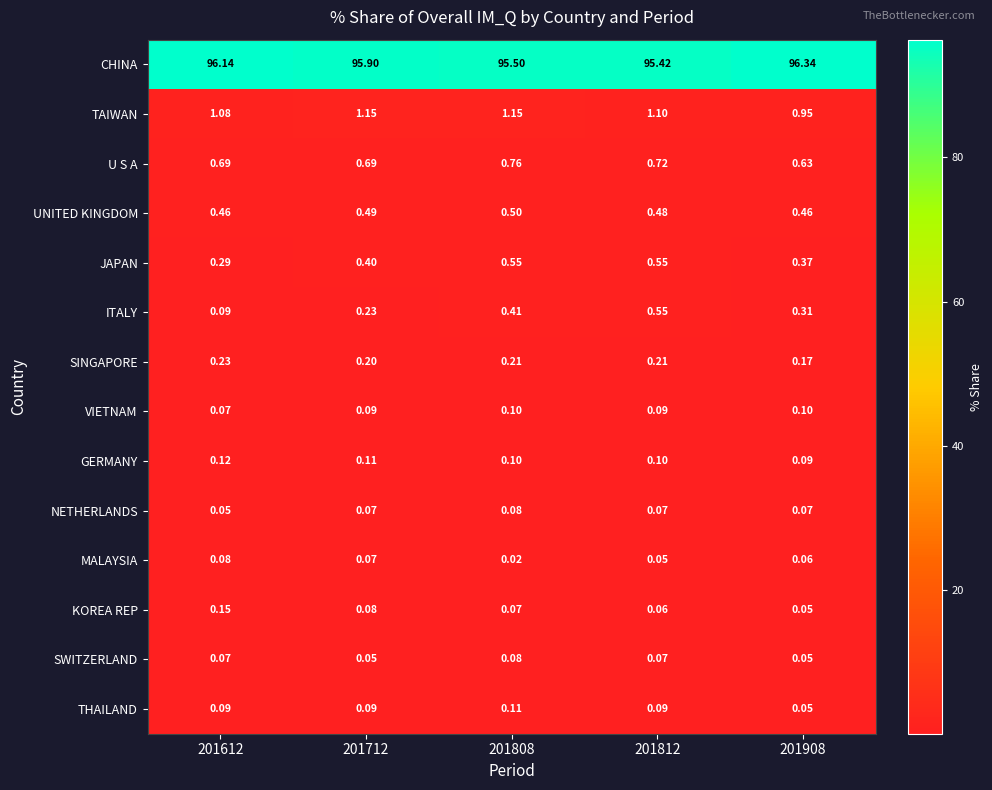

Which series has the largest range (max minus min)?

CHINA